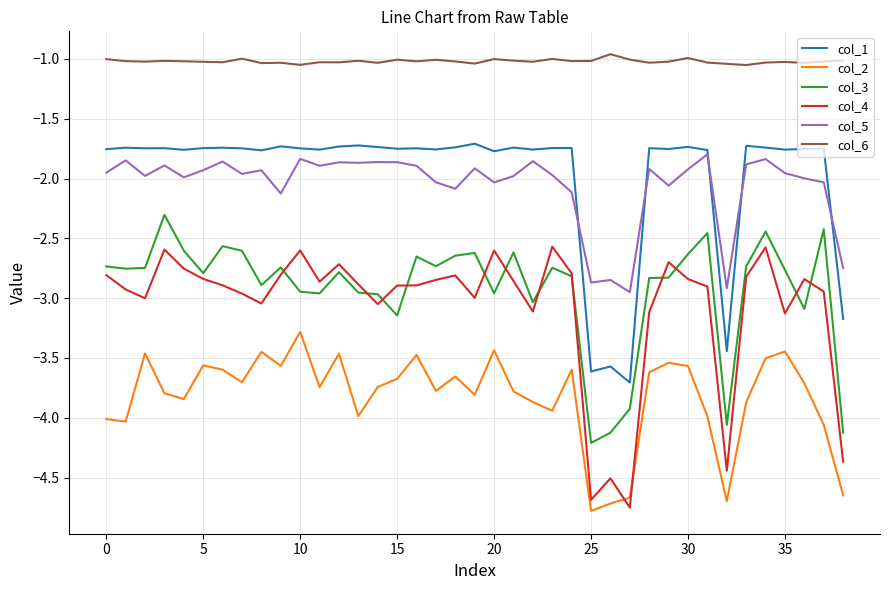

Which series has the largest range (max minus min)?

col_4